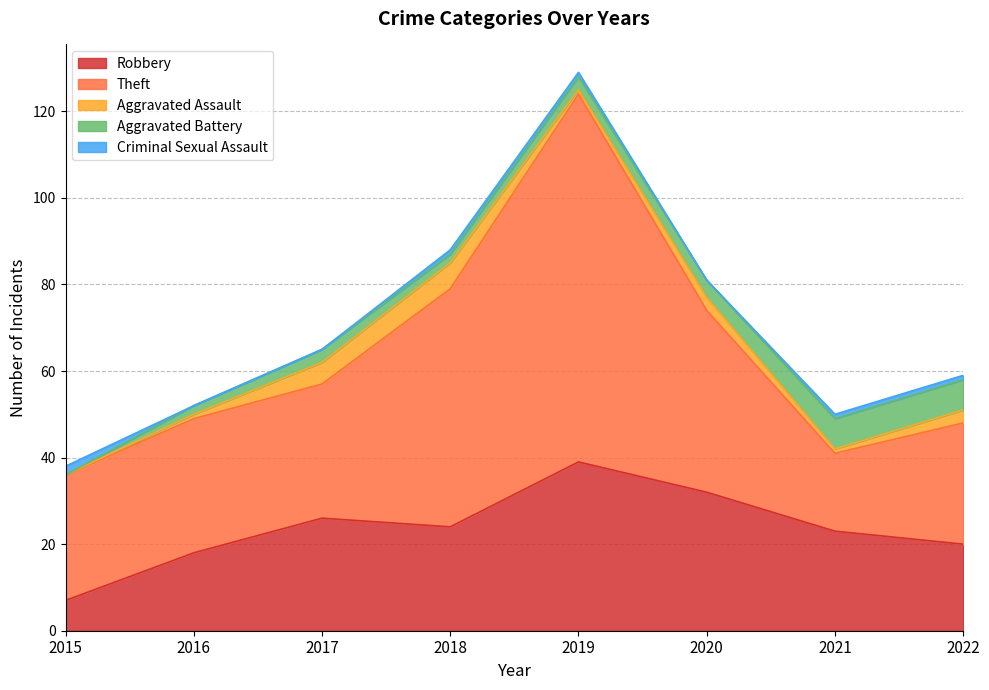

The value of Robbery at 2017 is 26. True or false?

True